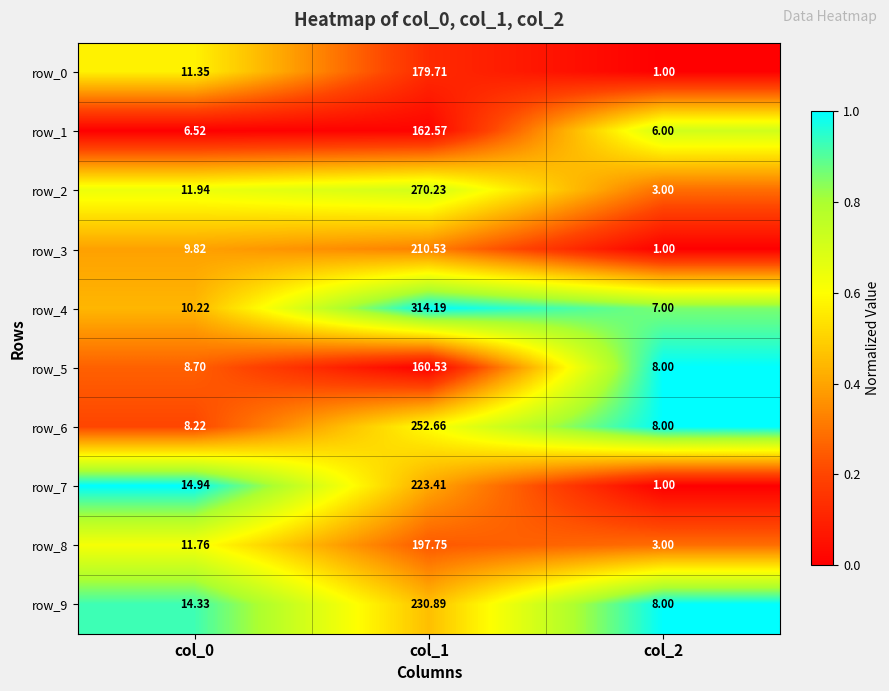

Is the value of row_7 at col_0 greater than the value of row_9 at col_0?

Yes